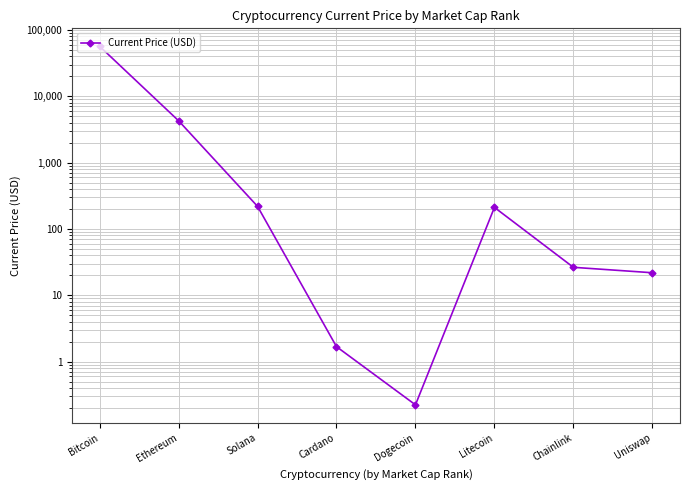

Rank the categories by value from lowest to highest.

Dogecoin, Cardano, Uniswap, Chainlink, Litecoin, Solana, Ethereum, Bitcoin